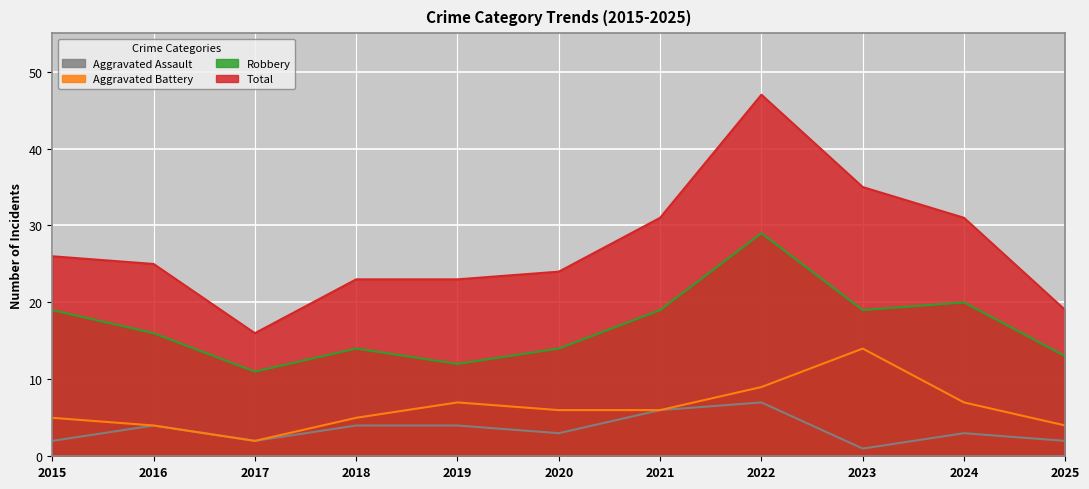

At which category is the sum across all series the highest?

2022